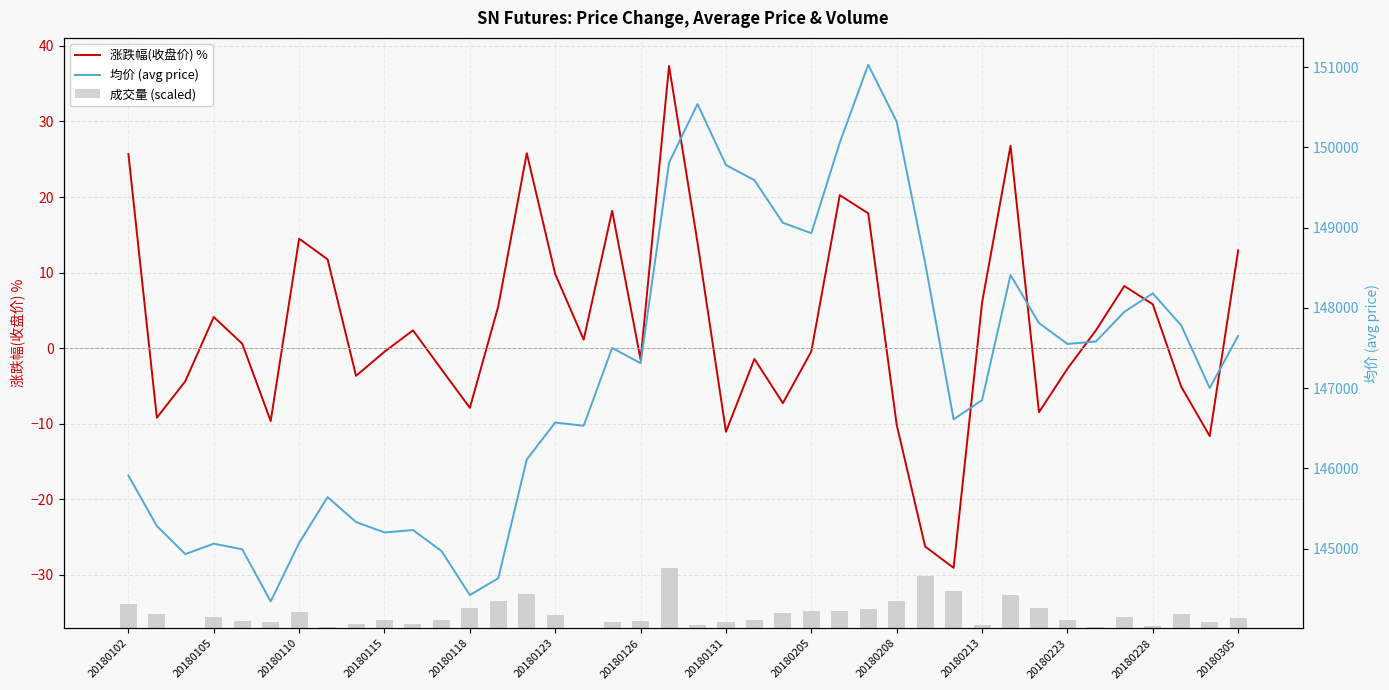

The value of 涨跌幅(收盘价) % at 20180213 is 9.2. True or false?

False